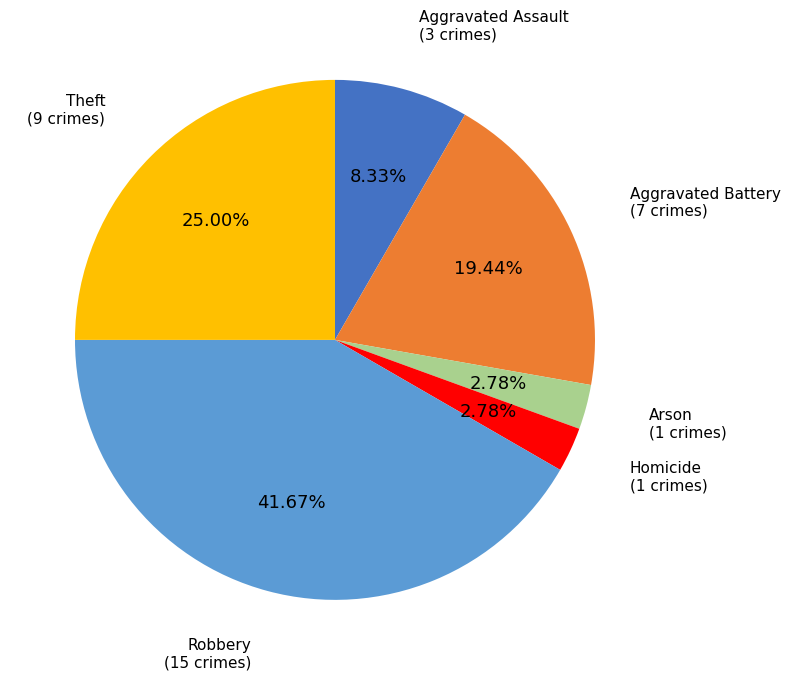

Does Aggravated Assault represent more than half of the total?

No